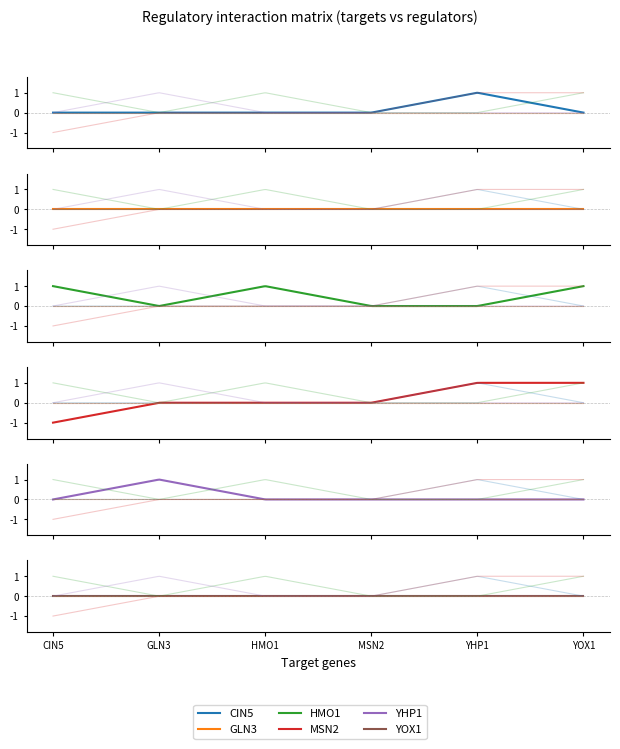

Where is GLN3 nearest to the value 0?

CIN5